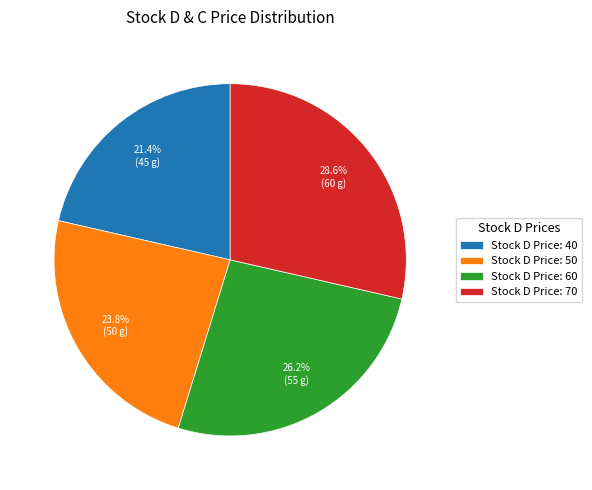

Is there a majority slice in this chart?

No